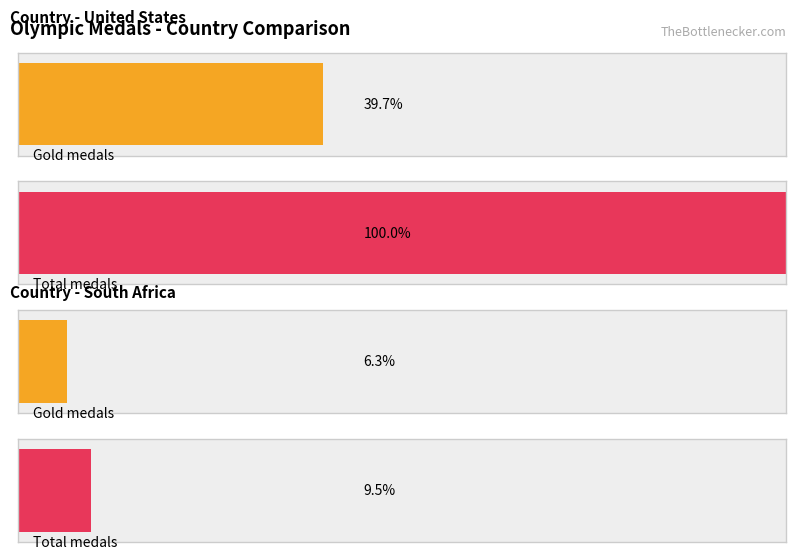

Count the number of data series in this chart.

4